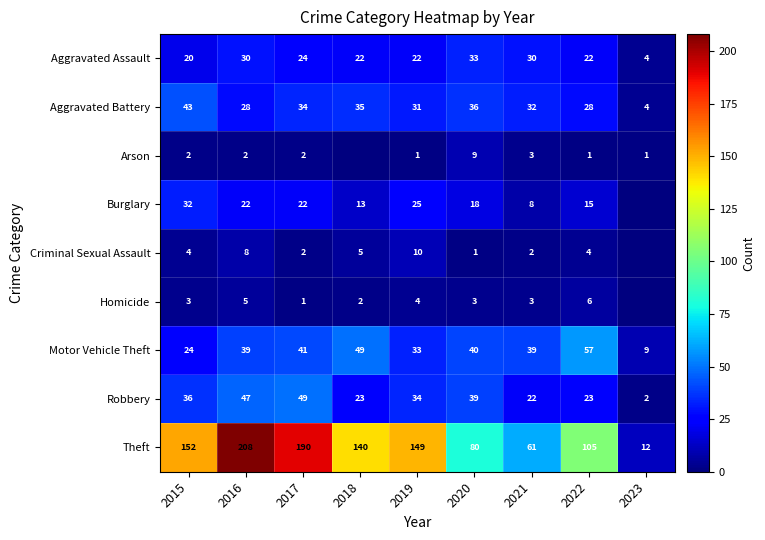

How many data points does each series have?

9